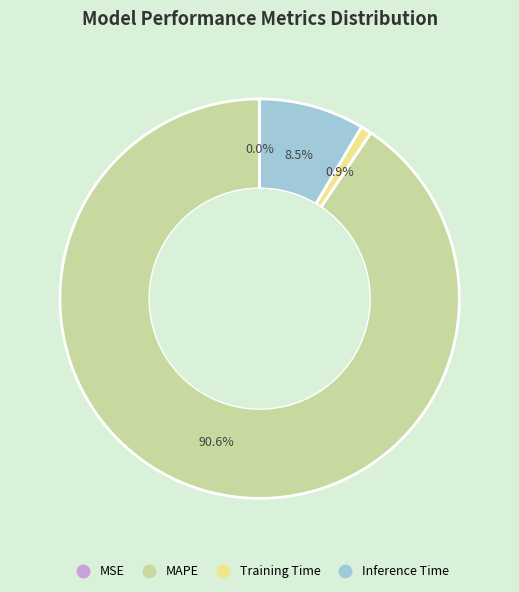

What is the majority slice?

MAPE